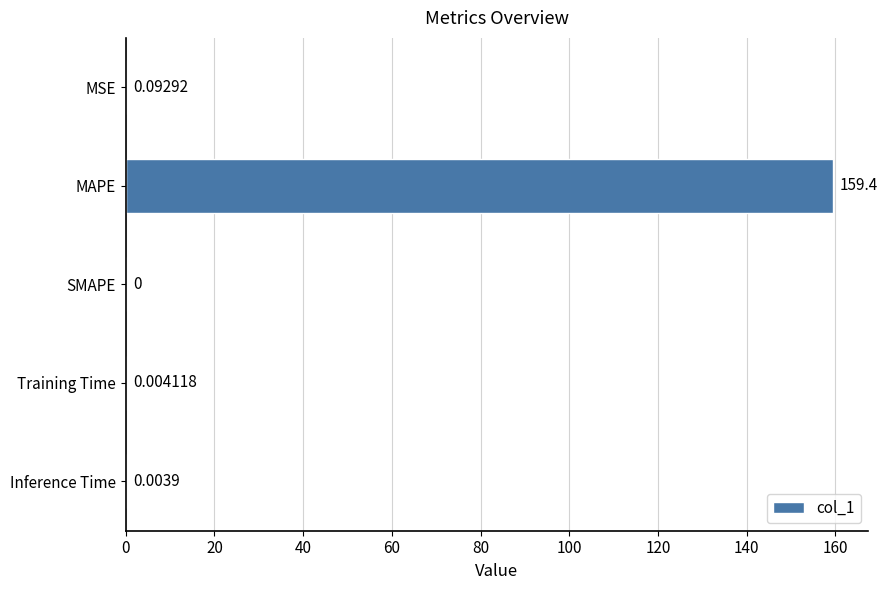

Between Training Time and MAPE, which is larger?

MAPE